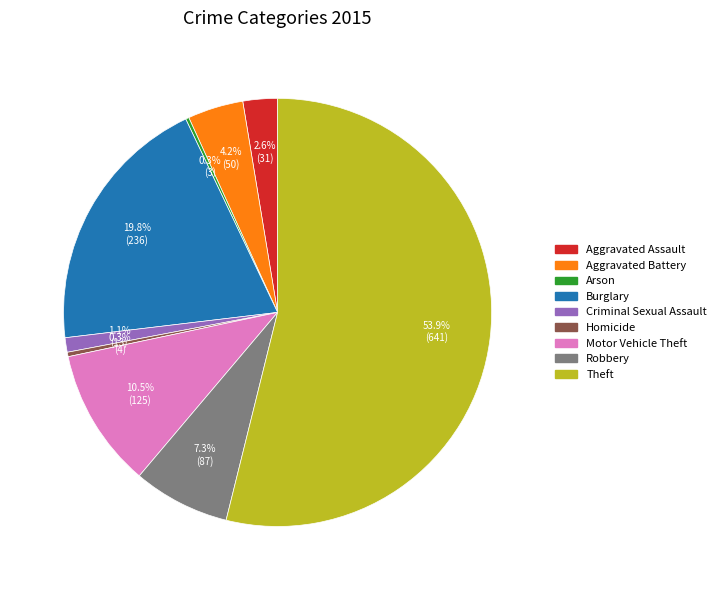

To the nearest percent, what is the combined percentage of Criminal Sexual Assault and Homicide?

1%